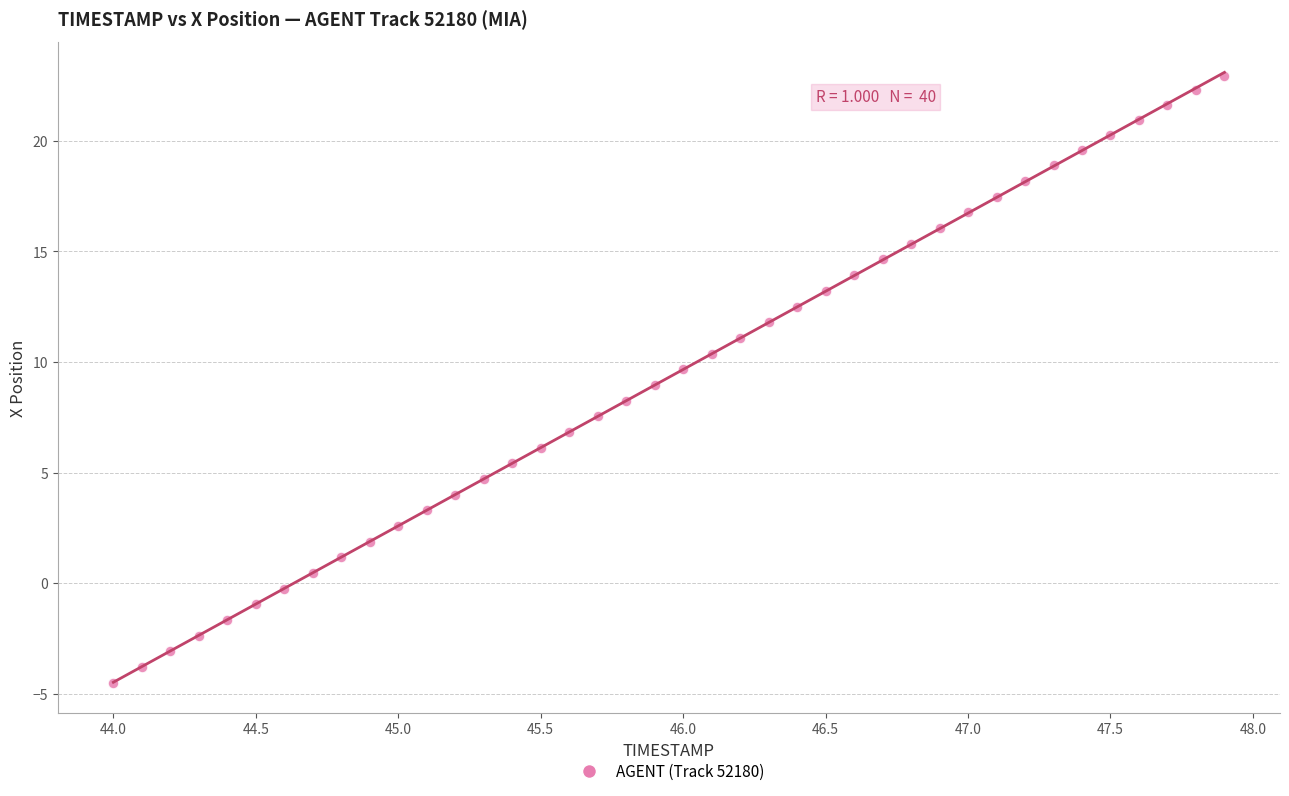

What is the range of Y values (max minus min)?

27.5